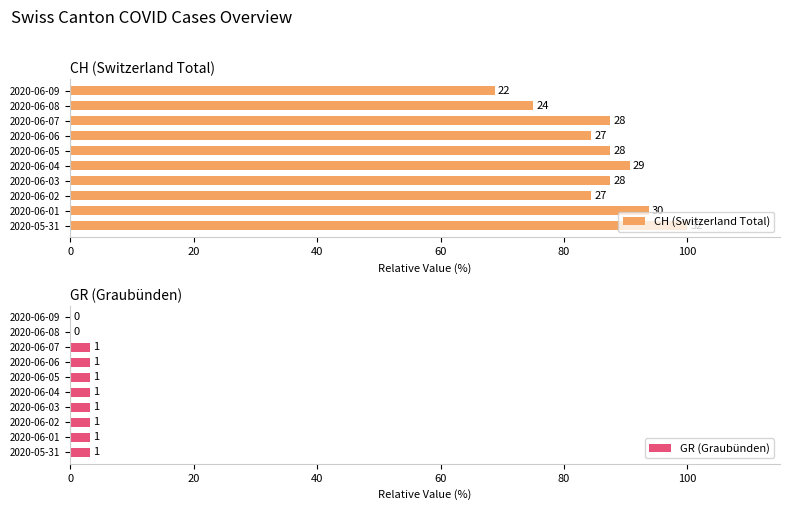

What is the difference between the second highest and second lowest values in the CH (Switzerland Total) series?

18.8